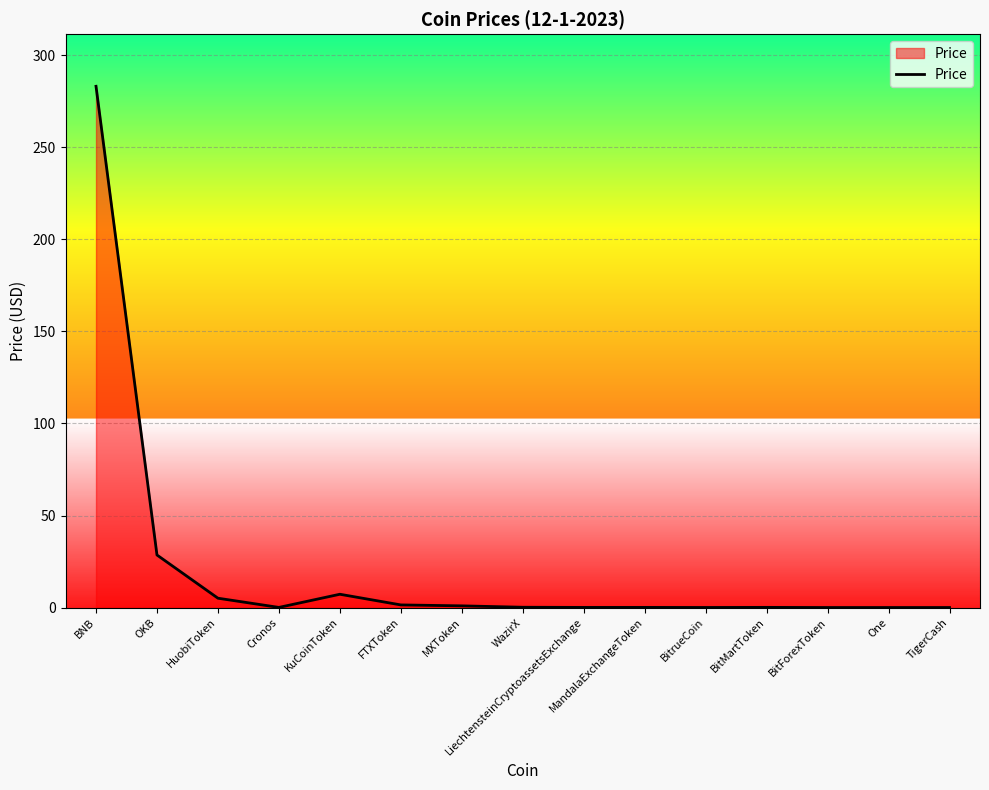

How many lines are shown in the chart?

1